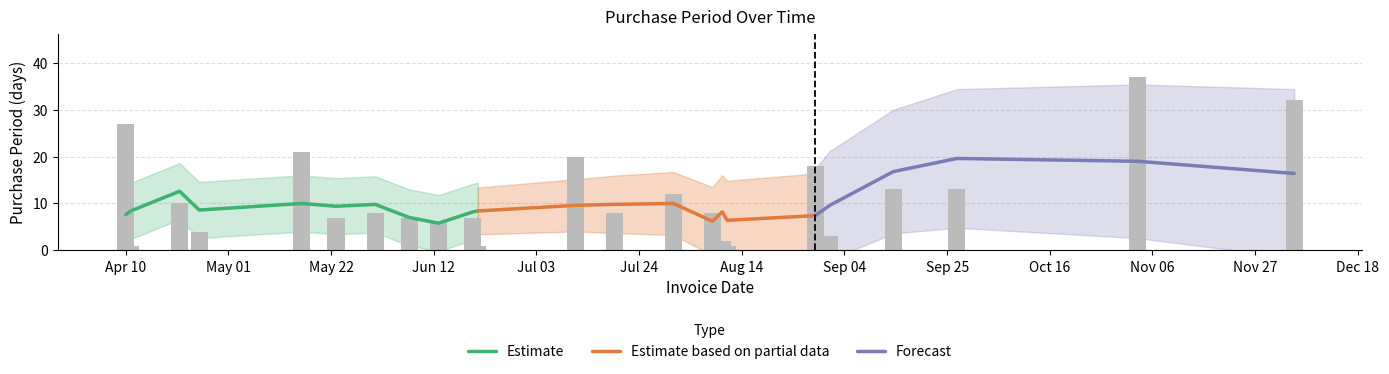

What is the value of the 14th bar from the left?

12